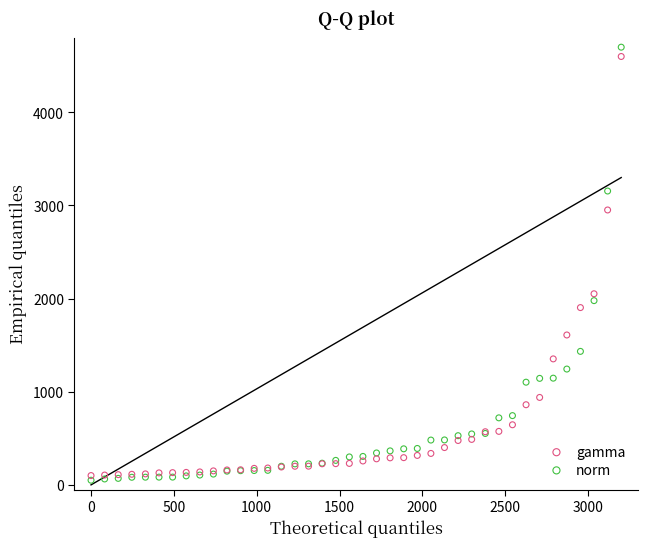

What are all the series names shown in the legend?

gamma, norm